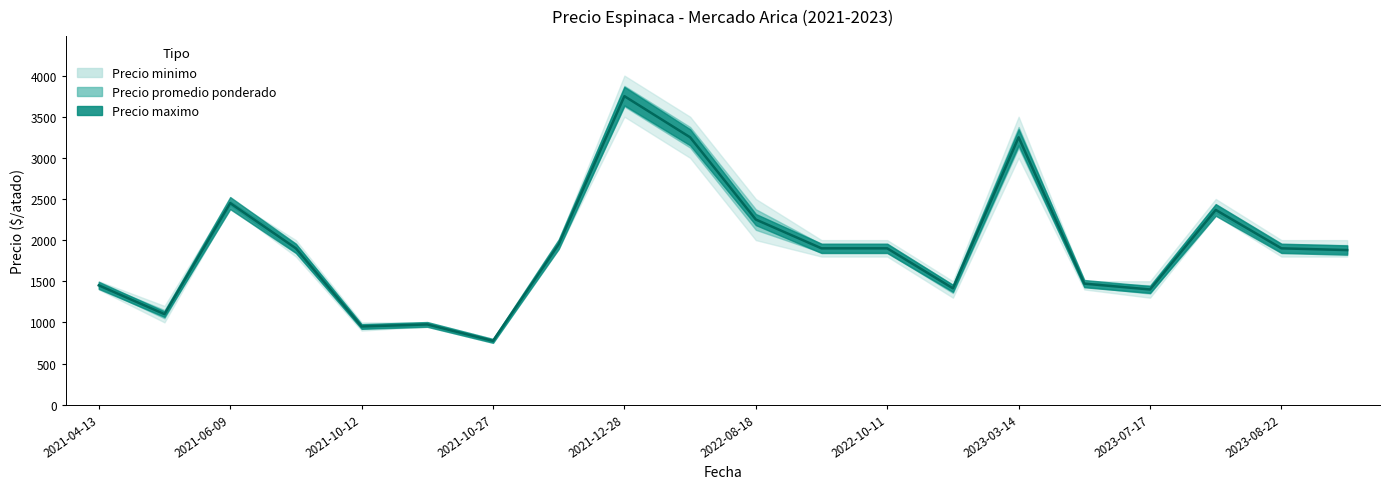

How many data points does each series have?

20